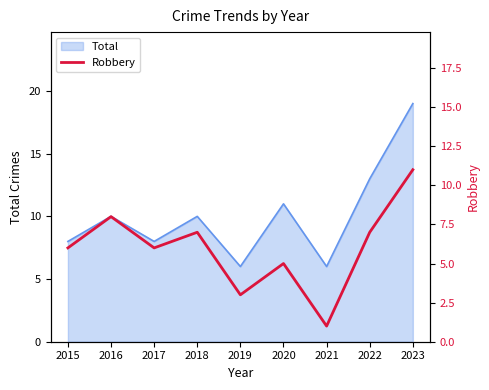

True or false: Total has a value of 6 at 2021.

True